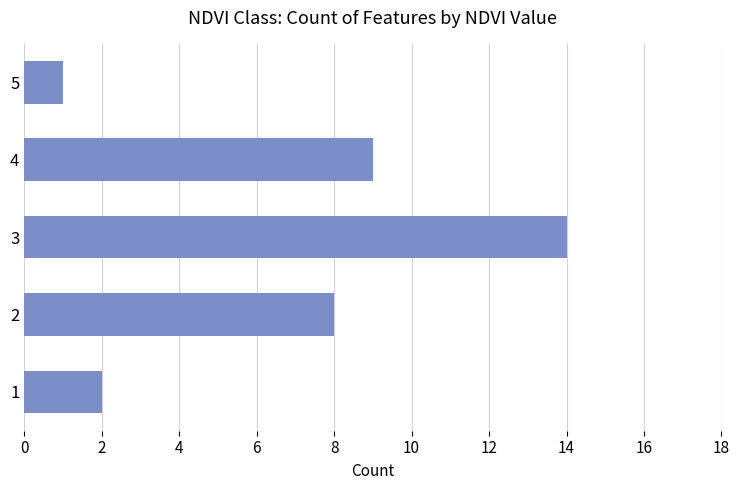

What is the greatest value displayed?

14